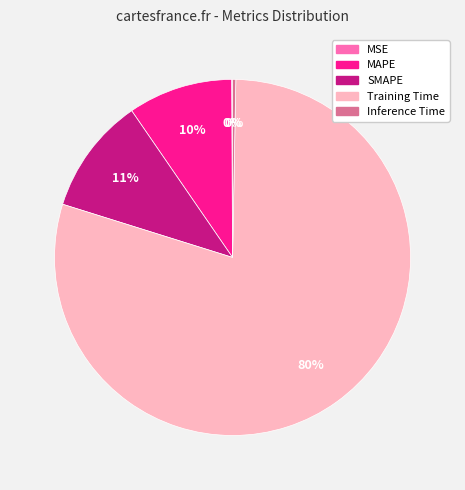

To the nearest percent, what percentage of the pie is SMAPE?

11%